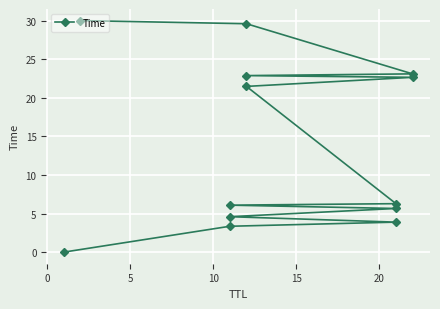

Is this an area chart (filled region under the line)?

No